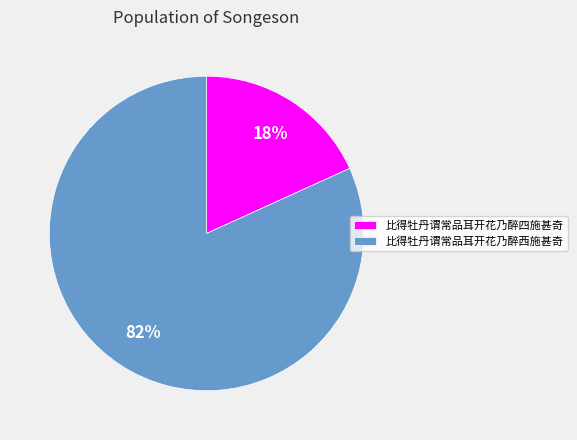

True or false: 比得牡丹谓常品耳开花乃醉西施甚奇 accounts for 82% of the total.

True